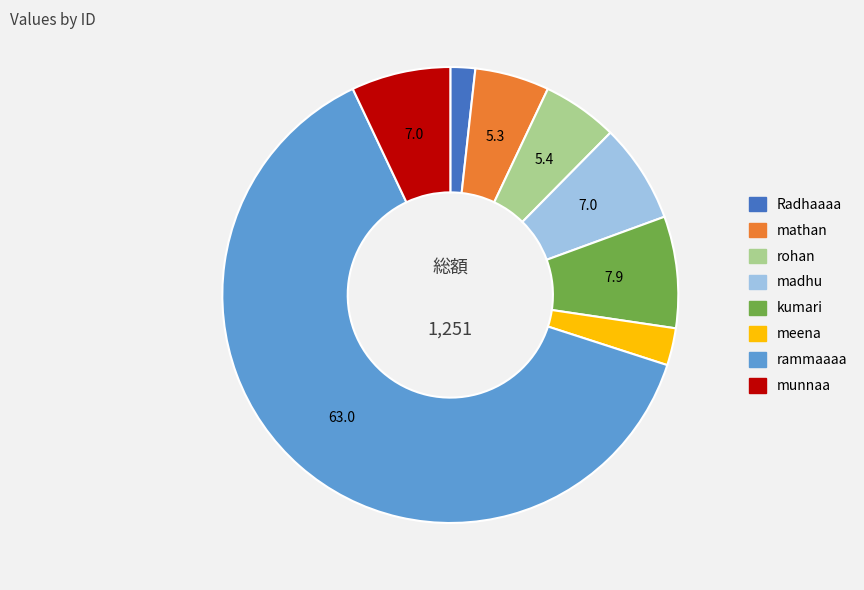

Which slice is the smallest?

Radhaaaa